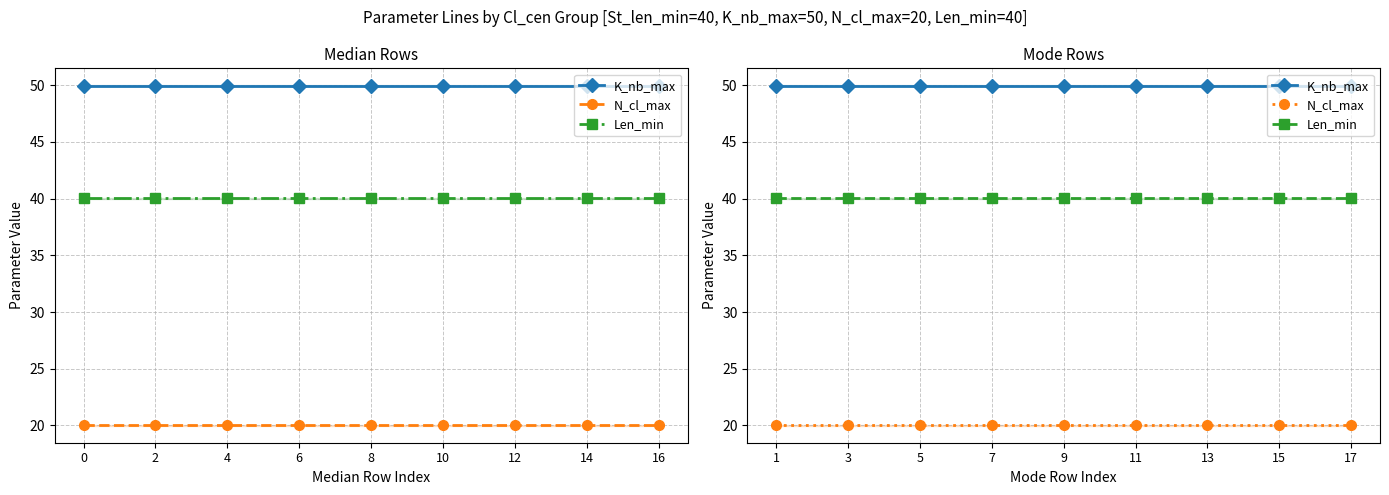

Which series has the largest range (max minus min)?

K_nb_max